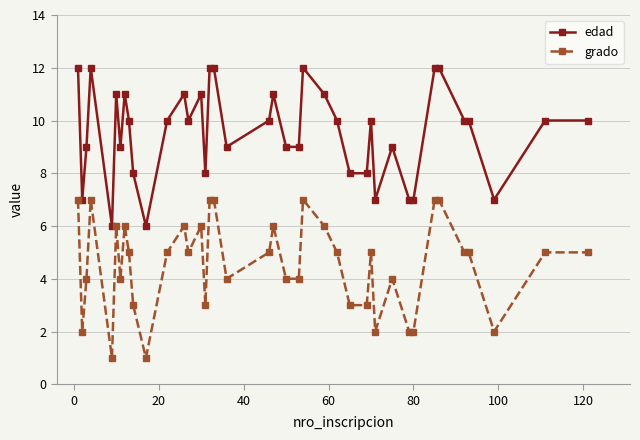

What is the difference between the maximum and minimum values in the edad series?

6